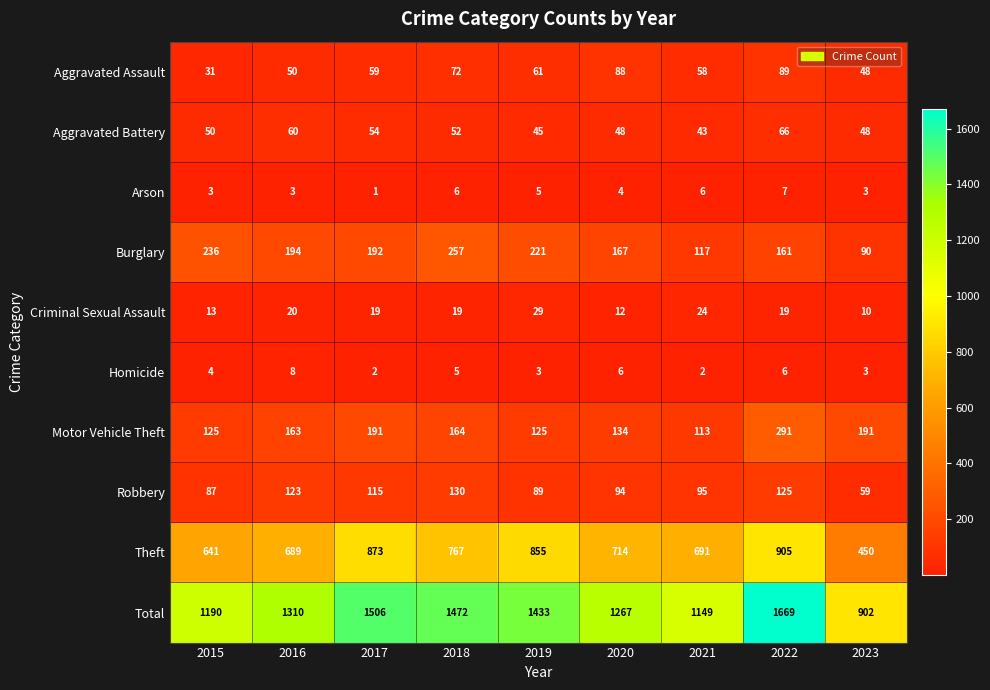

At how many categories does at least one series exceed 749?

9